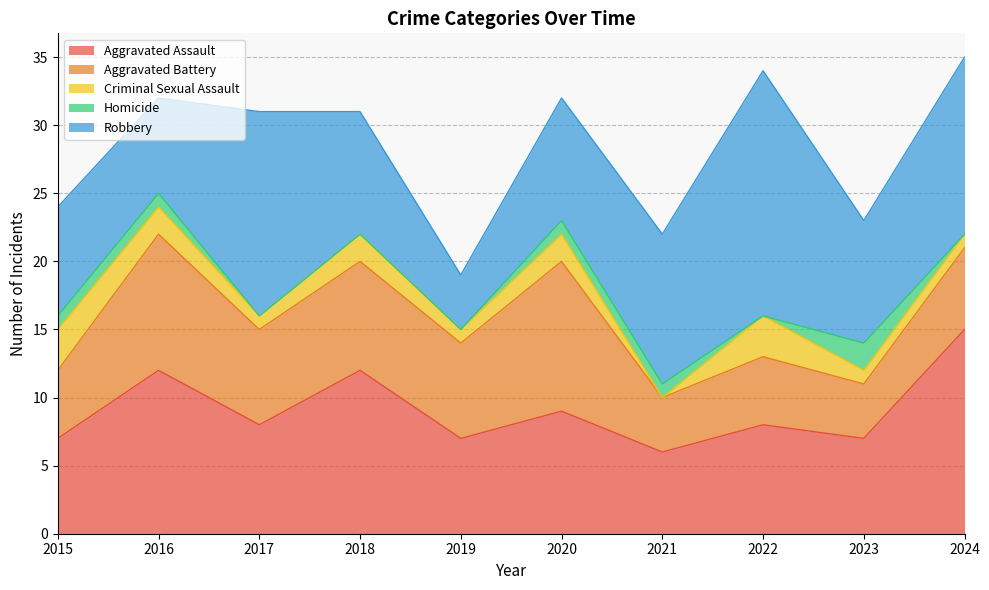

Reading right to left, list all the values displayed in this chart.

Aggravated Assault: 15	7	8	6	9	7	12	8	12	7
Aggravated Battery: 6	4	5	4	11	7	8	7	10	5
Criminal Sexual Assault: 1	1	3	0	2	1	2	1	2	3
Homicide: 0	2	0	1	1	0	0	0	1	1
Robbery: 13	9	18	11	9	4	9	15	7	8